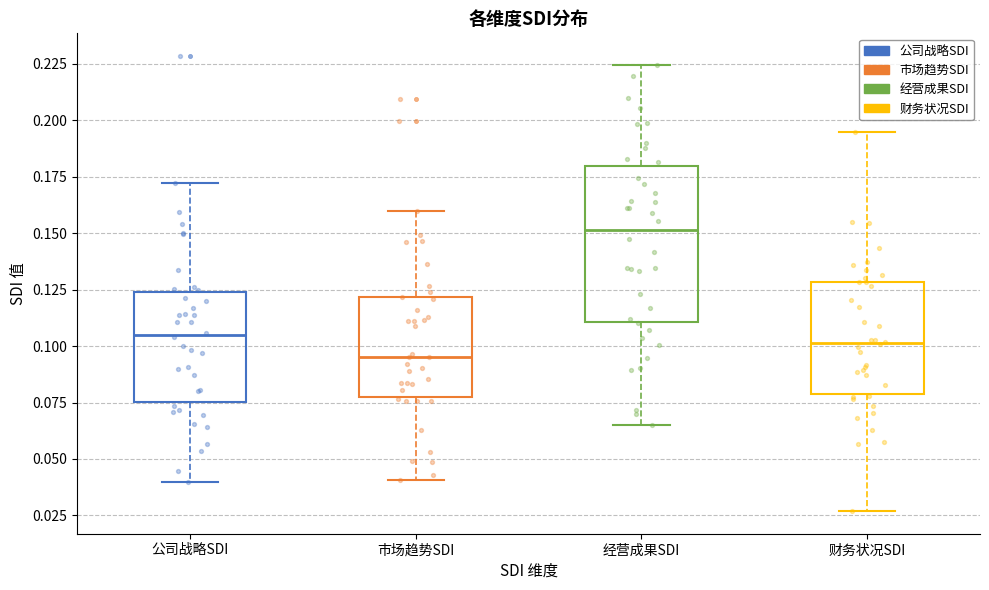

Where is the lower edge of the box for 公司战略SDI on the y-axis? The values are not printed on the chart, so give them approximately, as read against the axis.

0.075